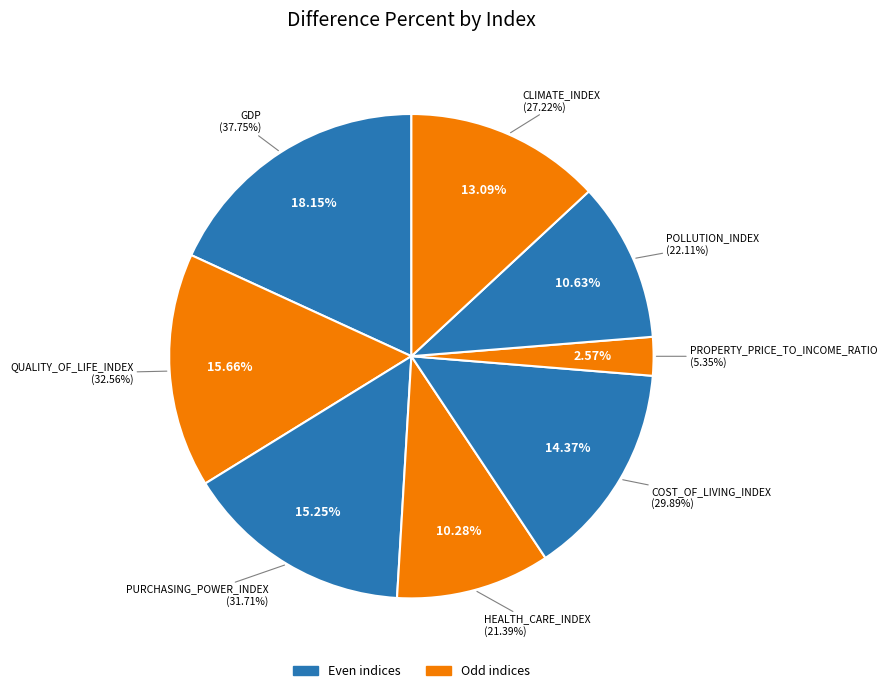

To the nearest percent, what is the average slice percentage?

12%